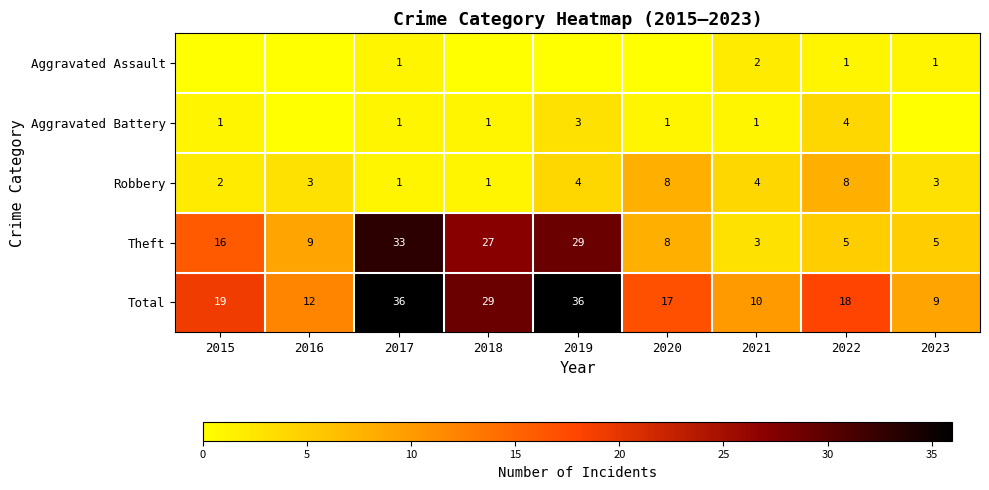

What is the highest value of the Theft series?

33